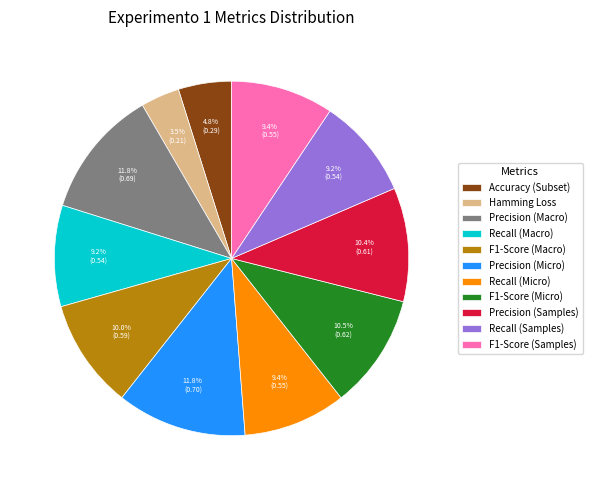

What portion of the pie excludes F1-Score (Macro)?

90.0%